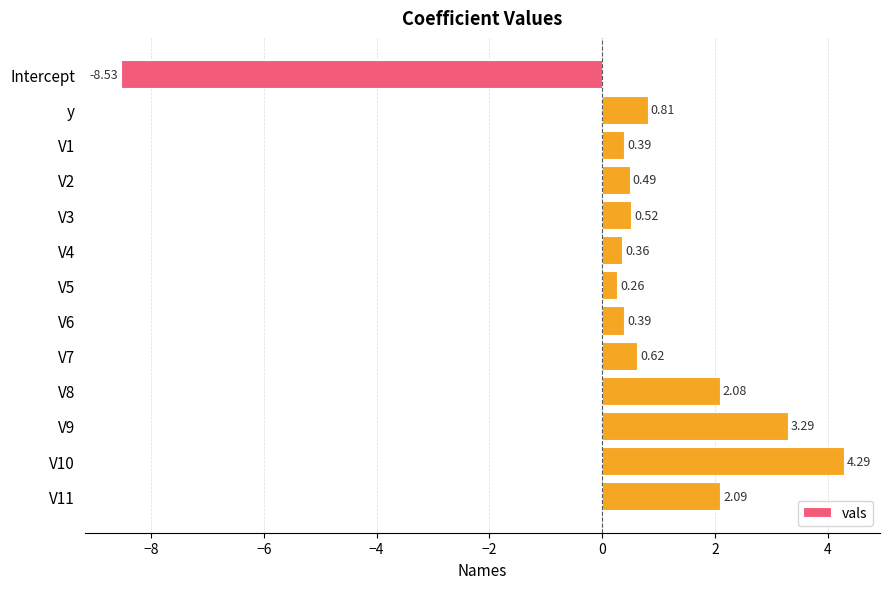

What is the difference between the maximum and minimum values?

12.8